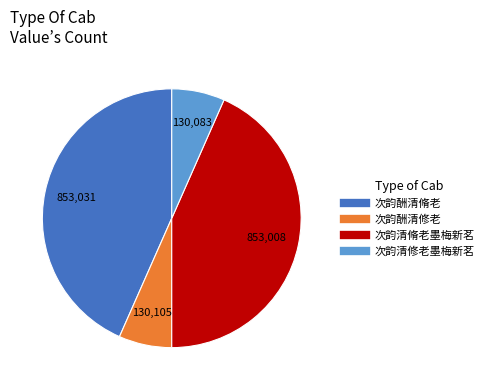

Does 次韵酬清脩老 account for over 50% of the chart?

No